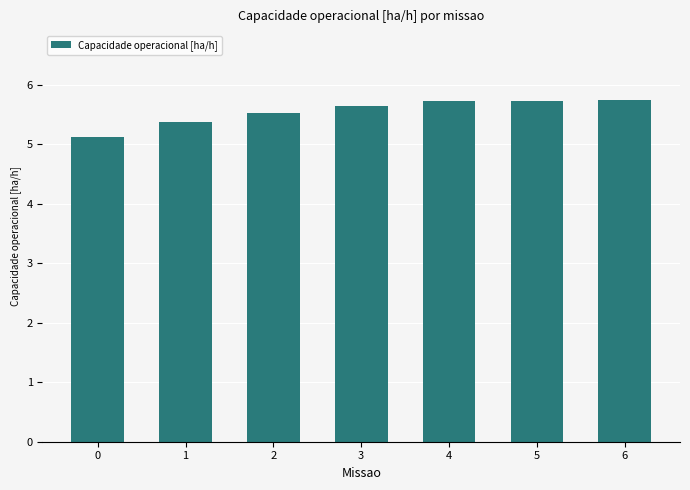

Which has a higher value, 6 or 1?

6